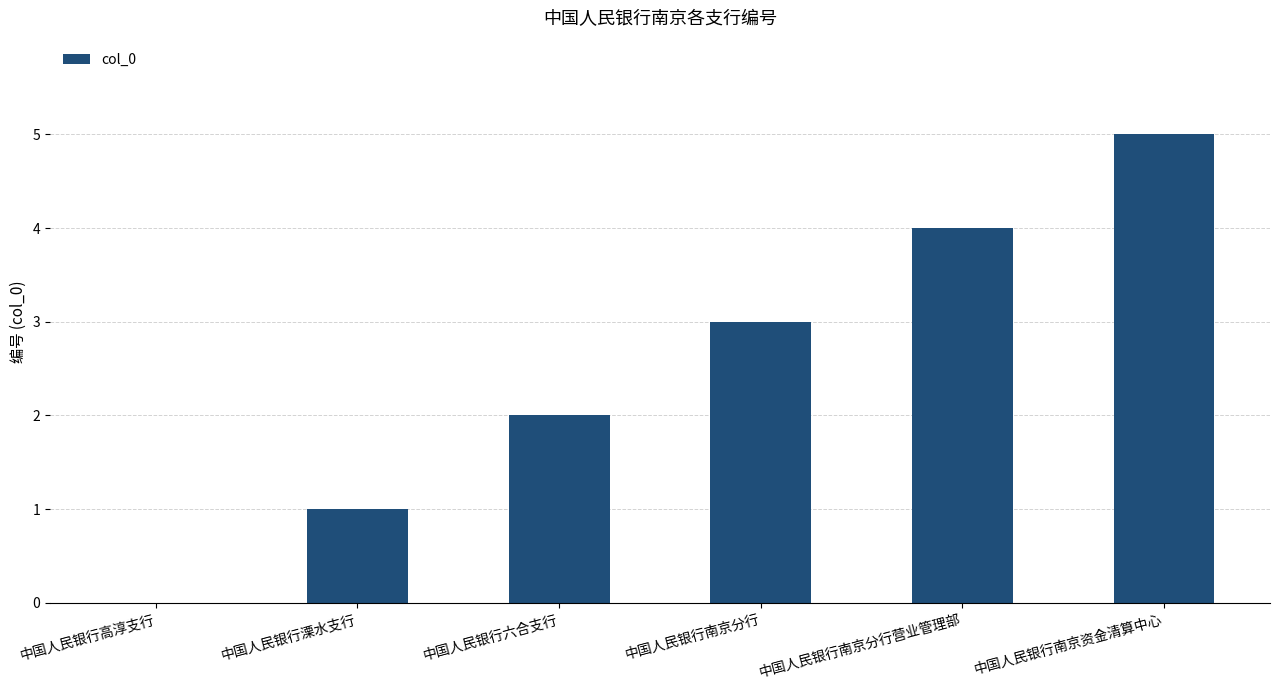

Reading left to right, list all the values displayed in this chart.

中国人民银行高淳支行=0	中国人民银行溧水支行=1	中国人民银行六合支行=2	中国人民银行南京分行=3	中国人民银行南京分行营业管理部=4	中国人民银行南京资金清算中心=5